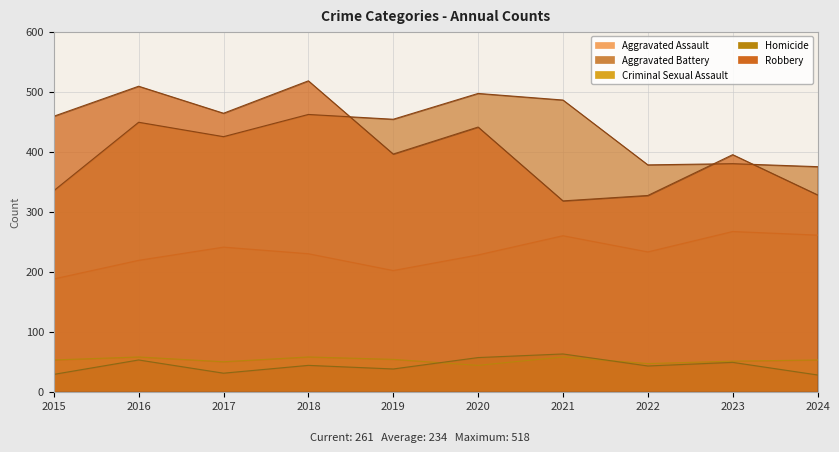

Between 2020 and 2021, which series saw the biggest shift?

Robbery